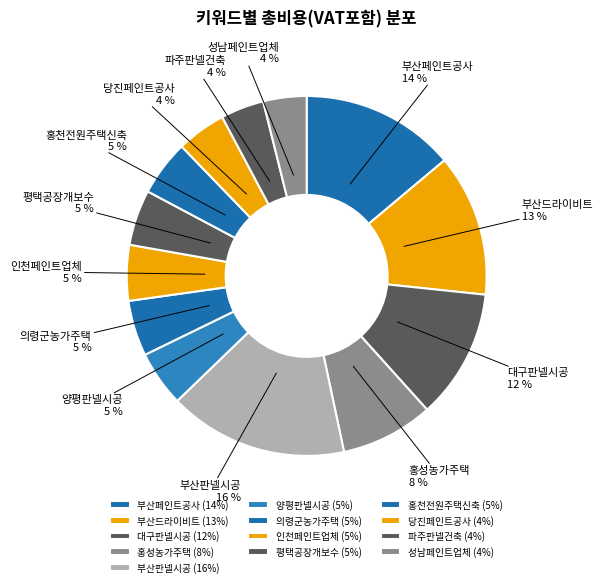

The 대구판넬시공 slice represents 12% of the pie. True or false?

True